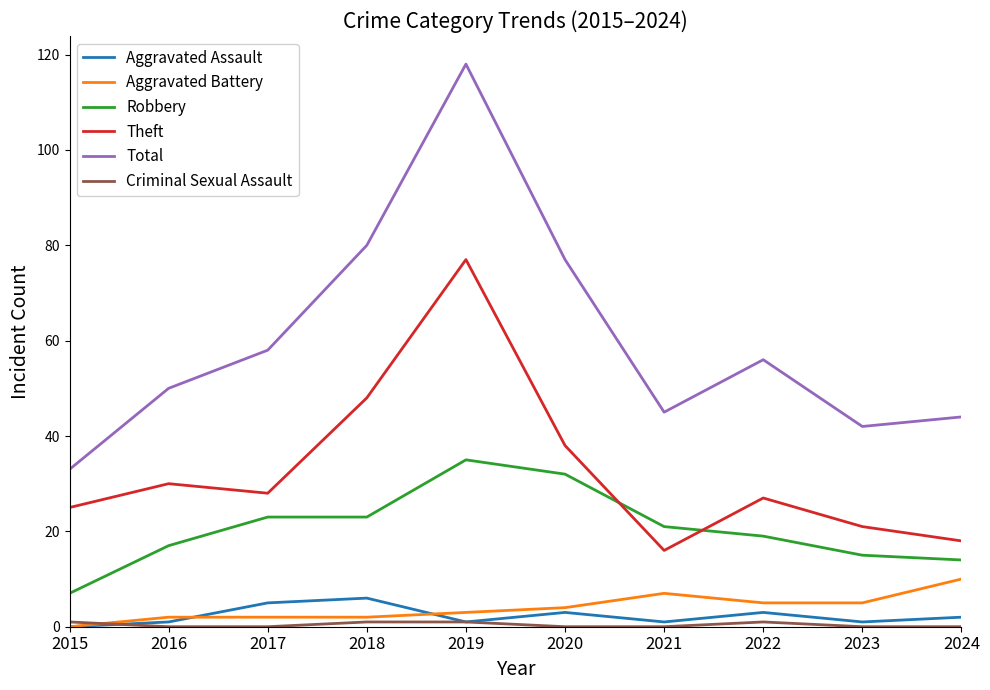

True or false: Robbery and Total cross at least once.

False